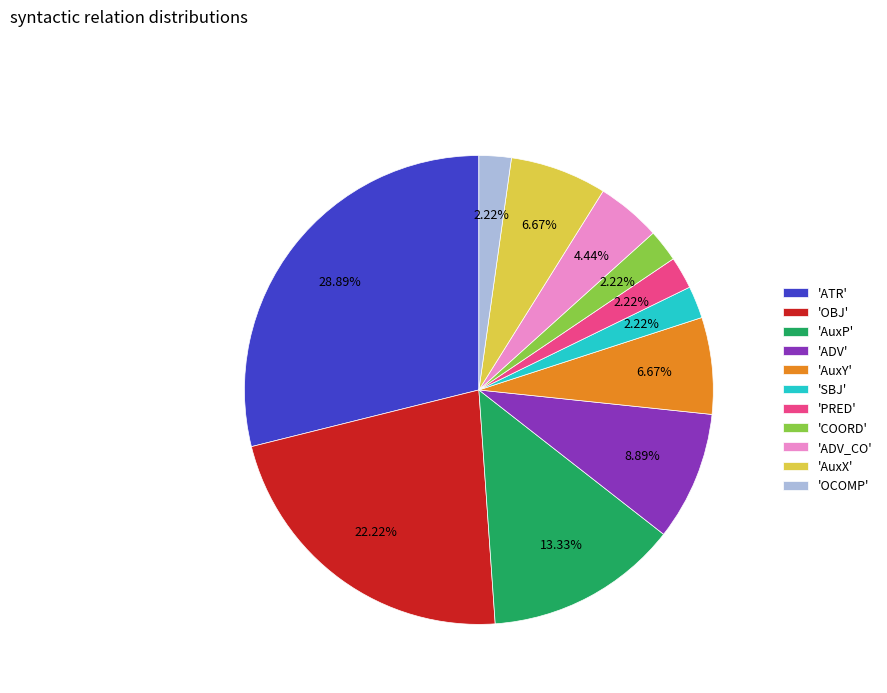

How many slices are in this pie chart?

11